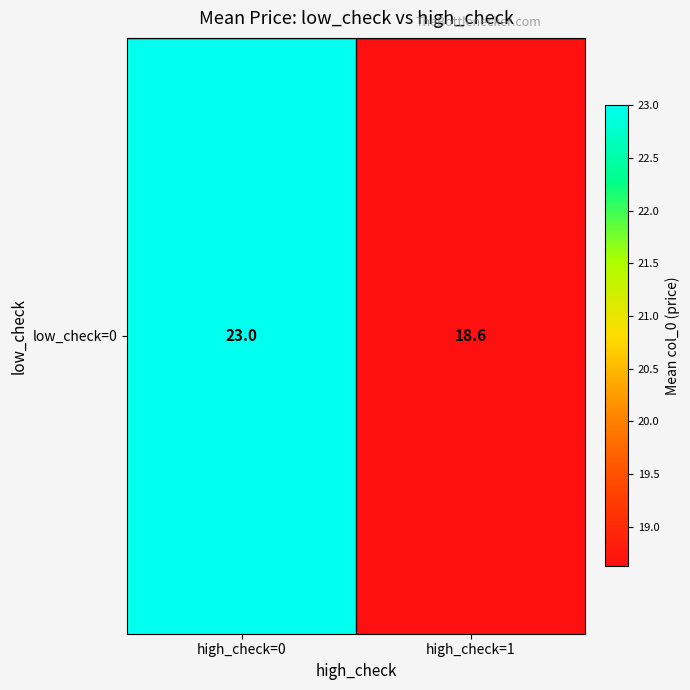

Which has a higher value, high_check=1 or high_check=0?

high_check=0